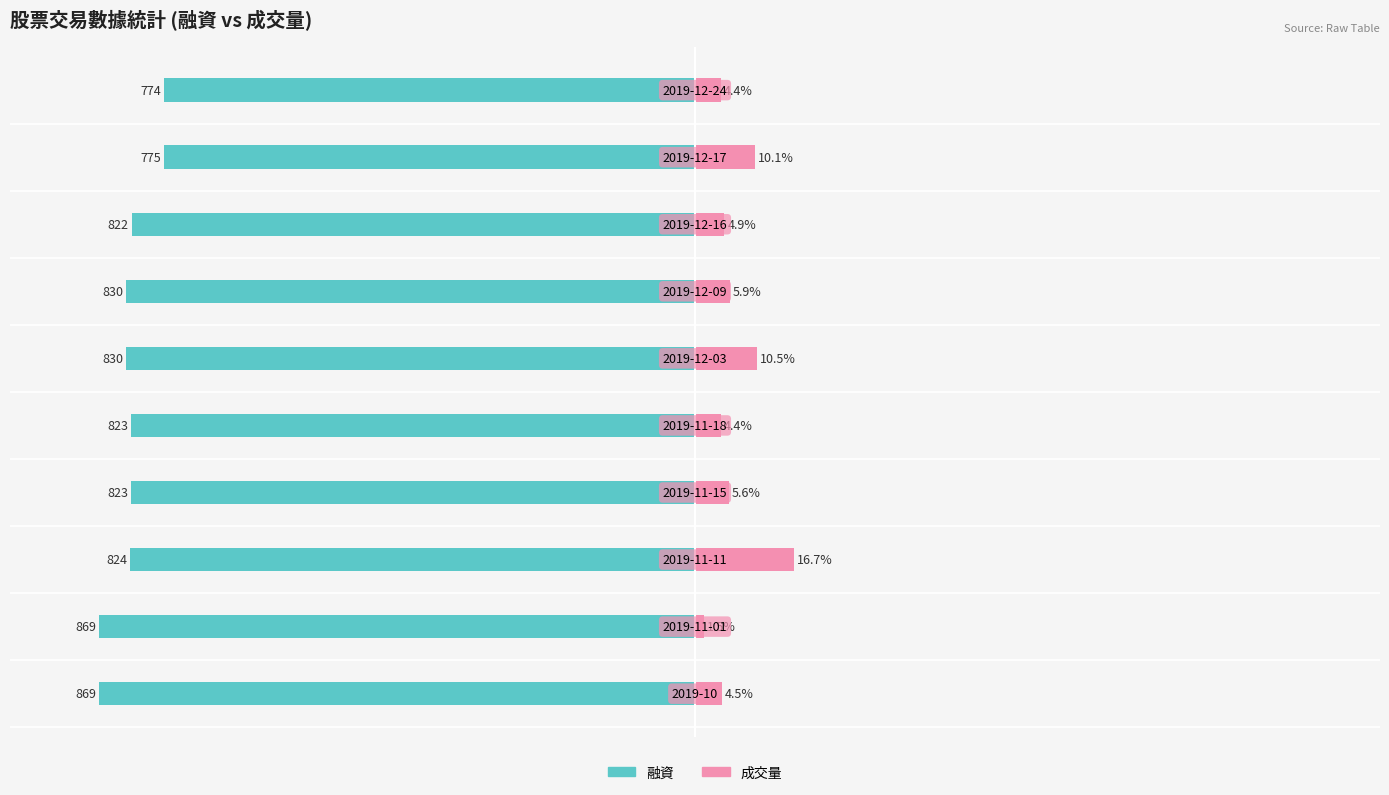

Between 9 and 8, which is larger?

9